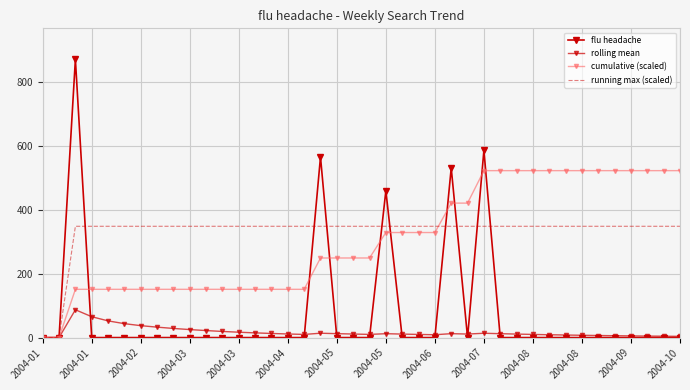

At how many categories does at least one series exceed 162?

38